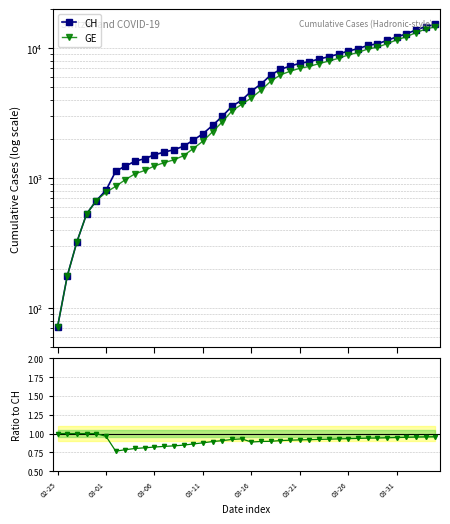

Reading left to right, transcribe all the data shown in this chart.

CH: 72.0	177.0	325.0	532.0	672.0	808.0	1130.0	1240.0	1349.0	1414.0	1512.0	1587.0	1654.0	1759.0	1959.0	2197.0	2548.0	2993.0	3576.0	3979.0	4674.0	5307.0	6215.0	6875.0	7289.0	7651.0	7886.0	8264.0	8607.0	9012.0	9518.0	9908.0	10501.0	10810.0	11476.0	12236.0	12894.0	13843.0	14672.0	15267.0
GE: 72.0	177.0	325.0	532.0	672.0	778.0	865.0	974.0	1081.0	1146.0	1241.0	1316.0	1383.0	1488.0	1688.0	1926.0	2277.0	2712.0	3295.0	3698.0	4147.0	4750.0	5573.0	6233.0	6647.0	7009.0	7244.0	7622.0	7965.0	8370.0	8876.0	9266.0	9859.0	10168.0	10834.0	11594.0	12252.0	13201.0	14030.0	14625.0
GE/CH: 1.0	1.0	1.0	1.0	1.0	1.0	0.8	0.8	0.8	0.8	0.8	0.8	0.8	0.8	0.9	0.9	0.9	0.9	0.9	0.9	0.9	0.9	0.9	0.9	0.9	0.9	0.9	0.9	0.9	0.9	0.9	0.9	0.9	0.9	0.9	0.9	1.0	1.0	1.0	1.0